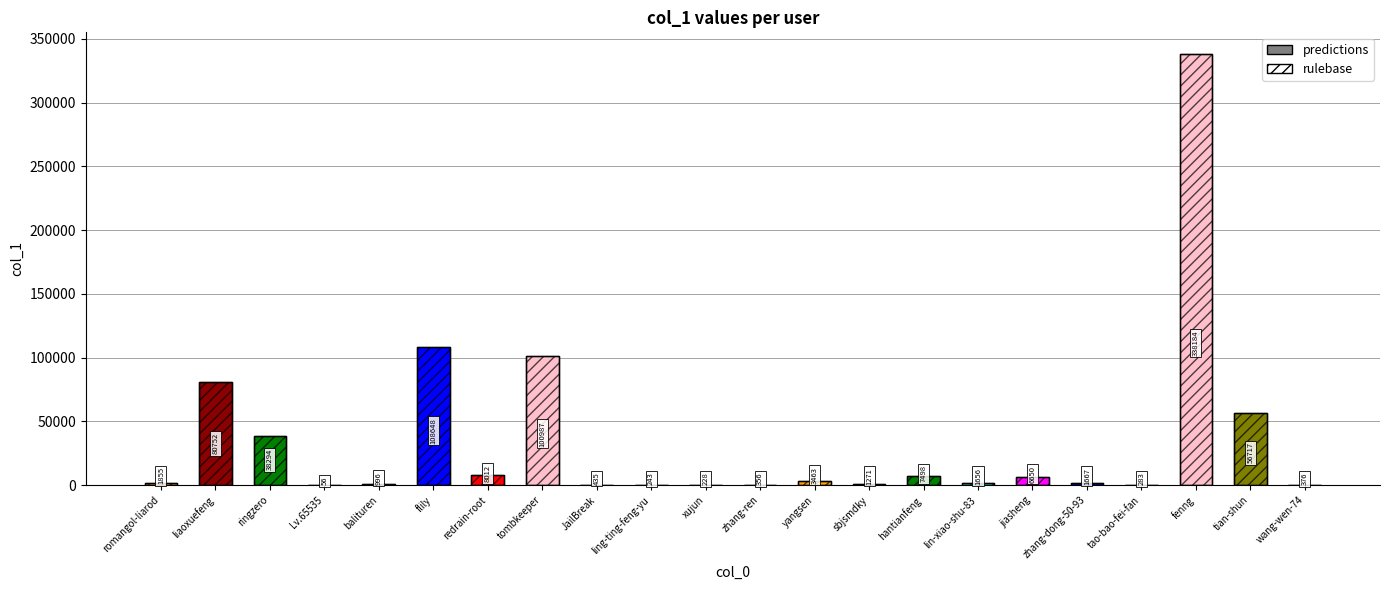

What is the label of the 18th bar from the right?

balituren